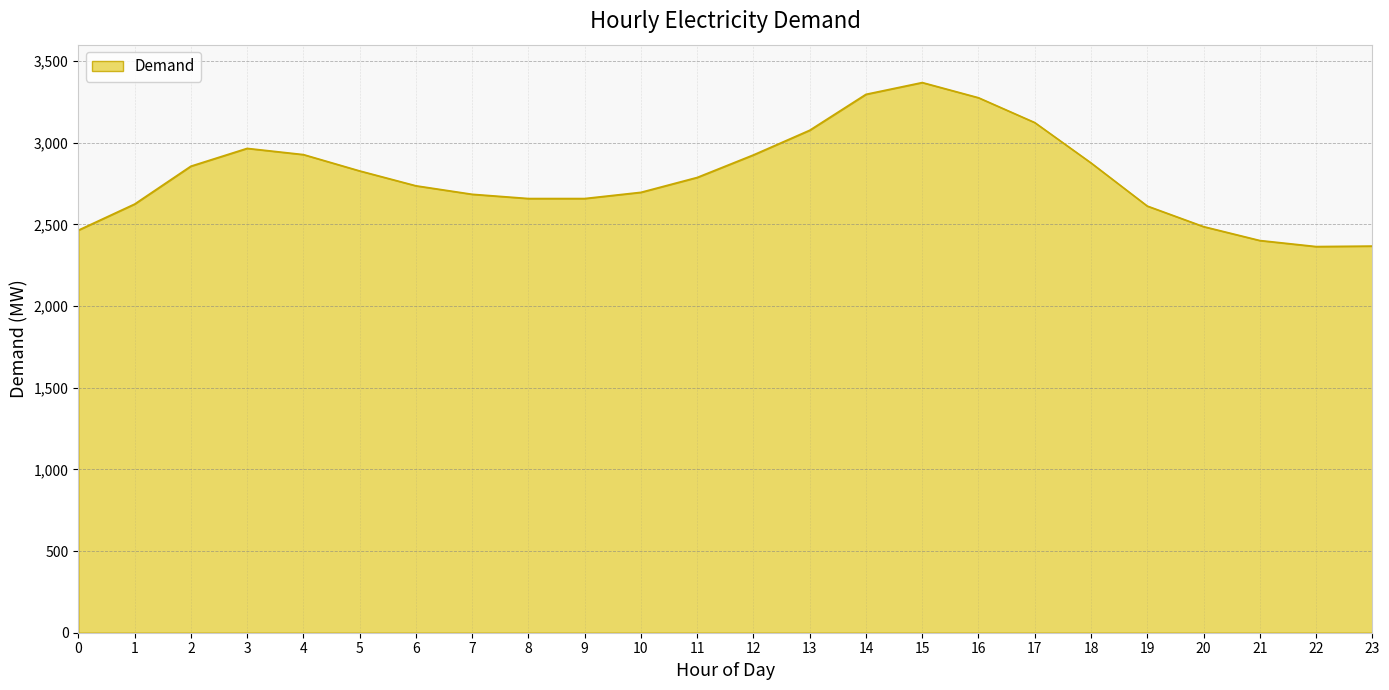

How many lines are shown in the chart?

1